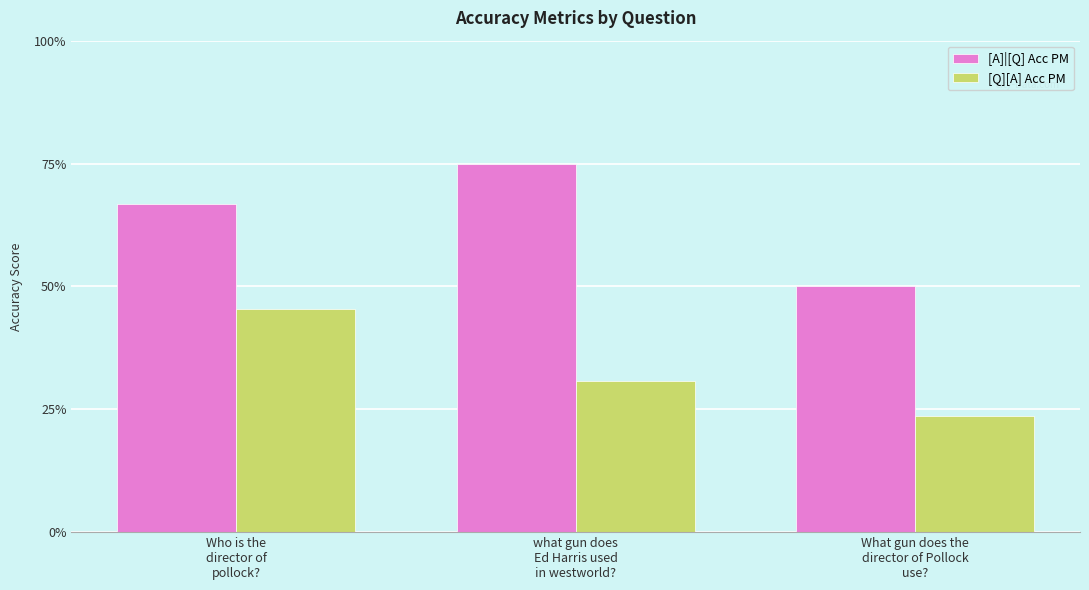

What is the smallest value displayed?

0.2